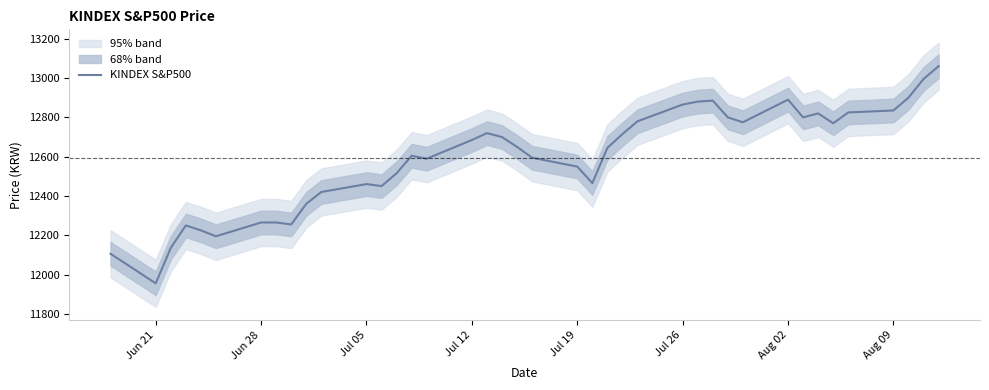

What is the minimum value for KINDEX S&P500?

11957